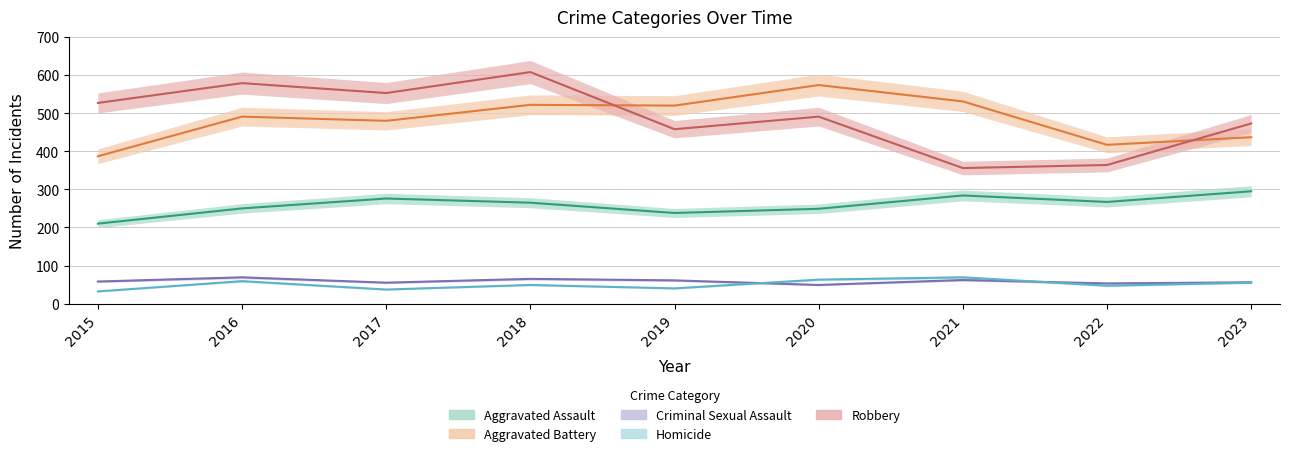

What is the value of the Robbery point at the 6th from the left?

491